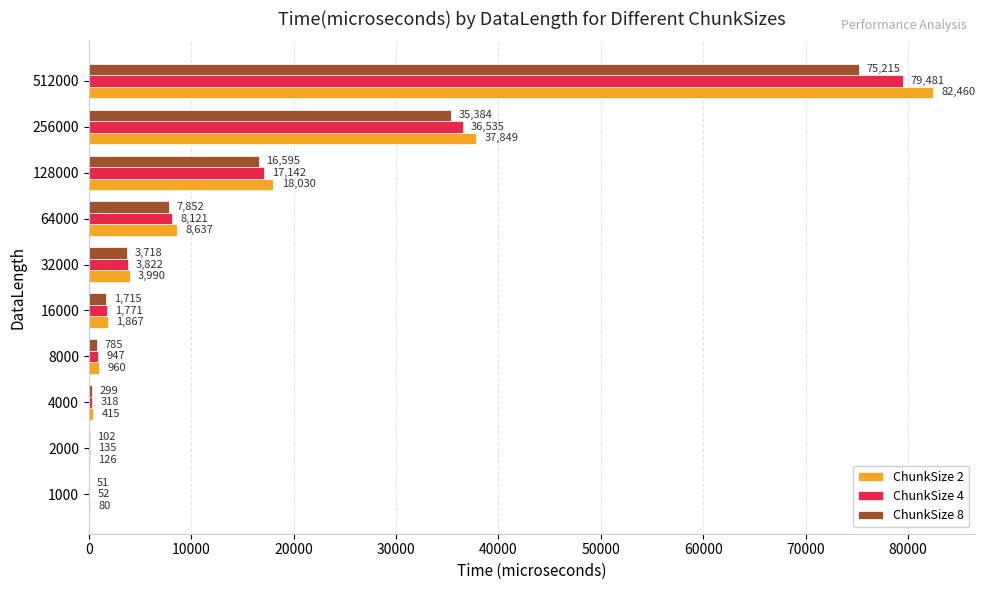

The ChunkSize 2 series shows 415 at 4000. True or false?

True